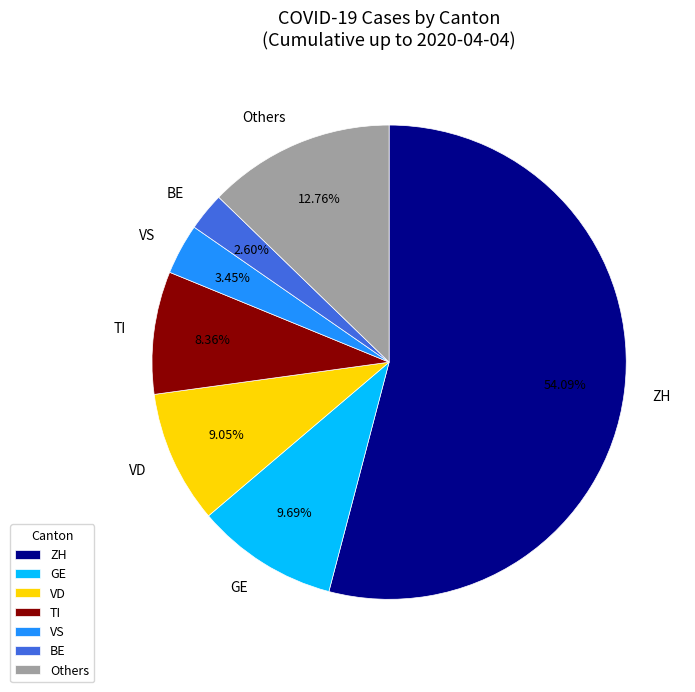

Rank the categories by value from lowest to highest.

BE, VS, TI, VD, GE, Others, ZH